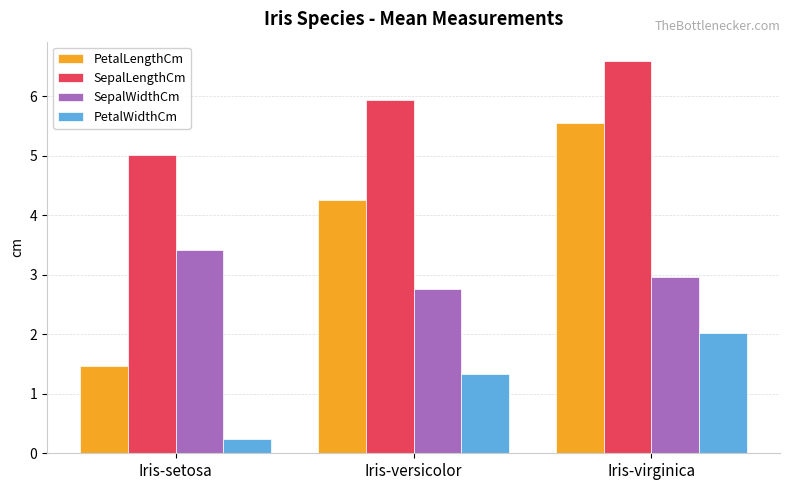

Which series has the largest range (max minus min)?

PetalLengthCm